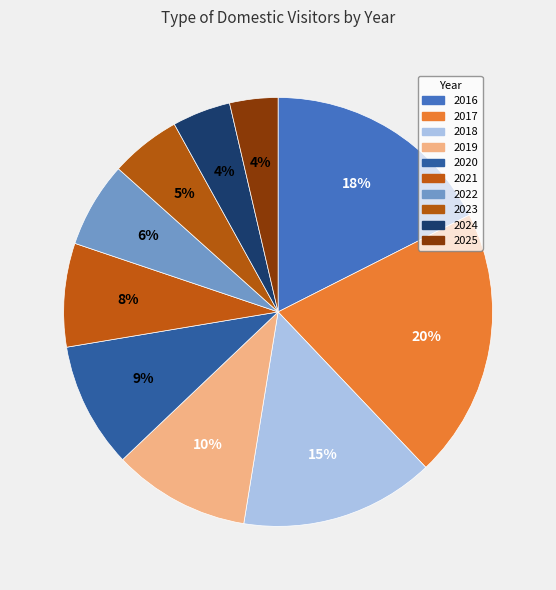

Combined, do 2025 and 2019 account for over 50%?

No